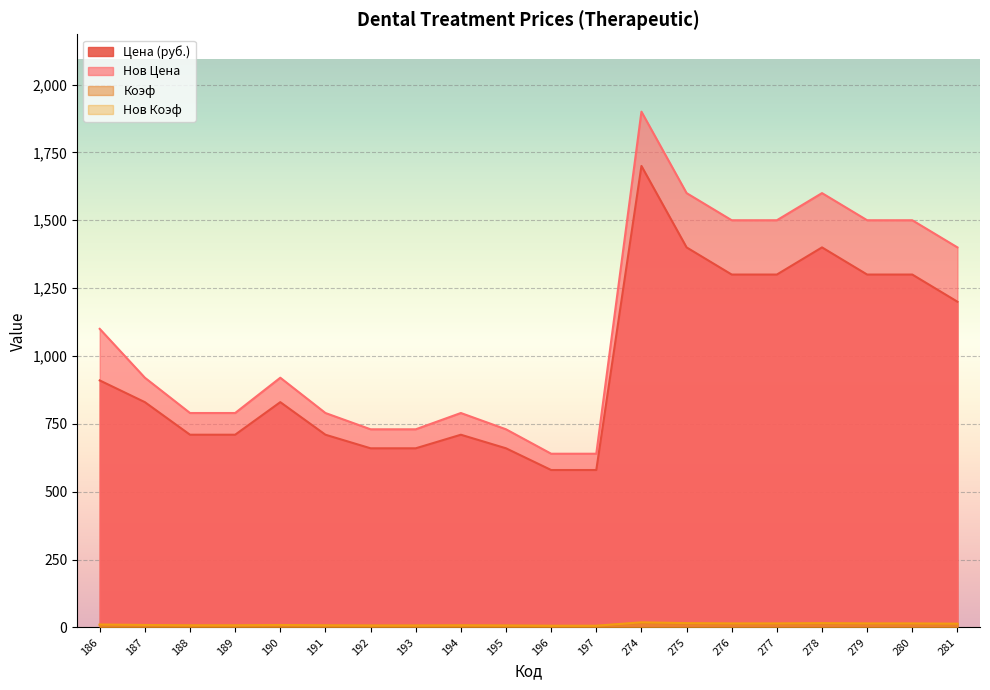

What is the value of the Нов Цена point at the 13th from the left?

1900.0